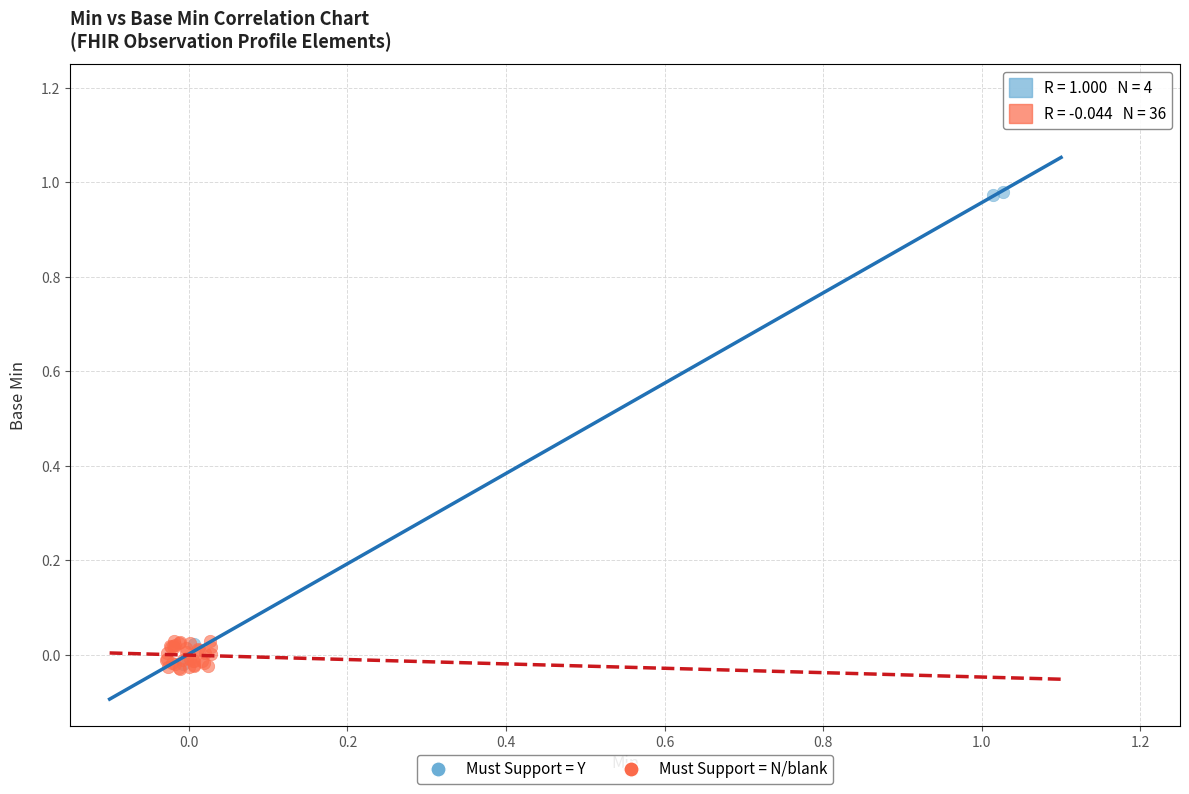

What are all the series names shown in the legend?

Must Support = Y, Must Support = N/blank